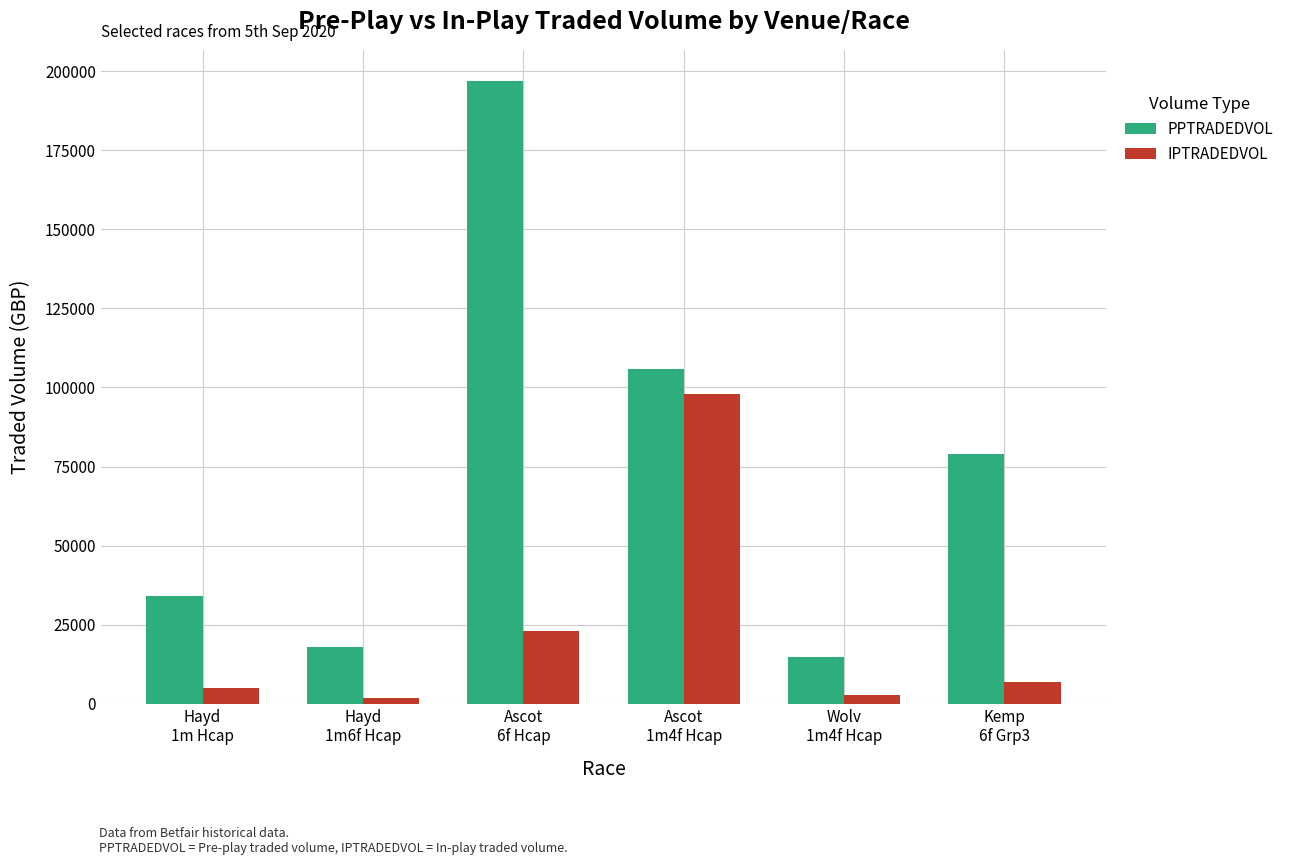

How many categories are shown in the chart?

6